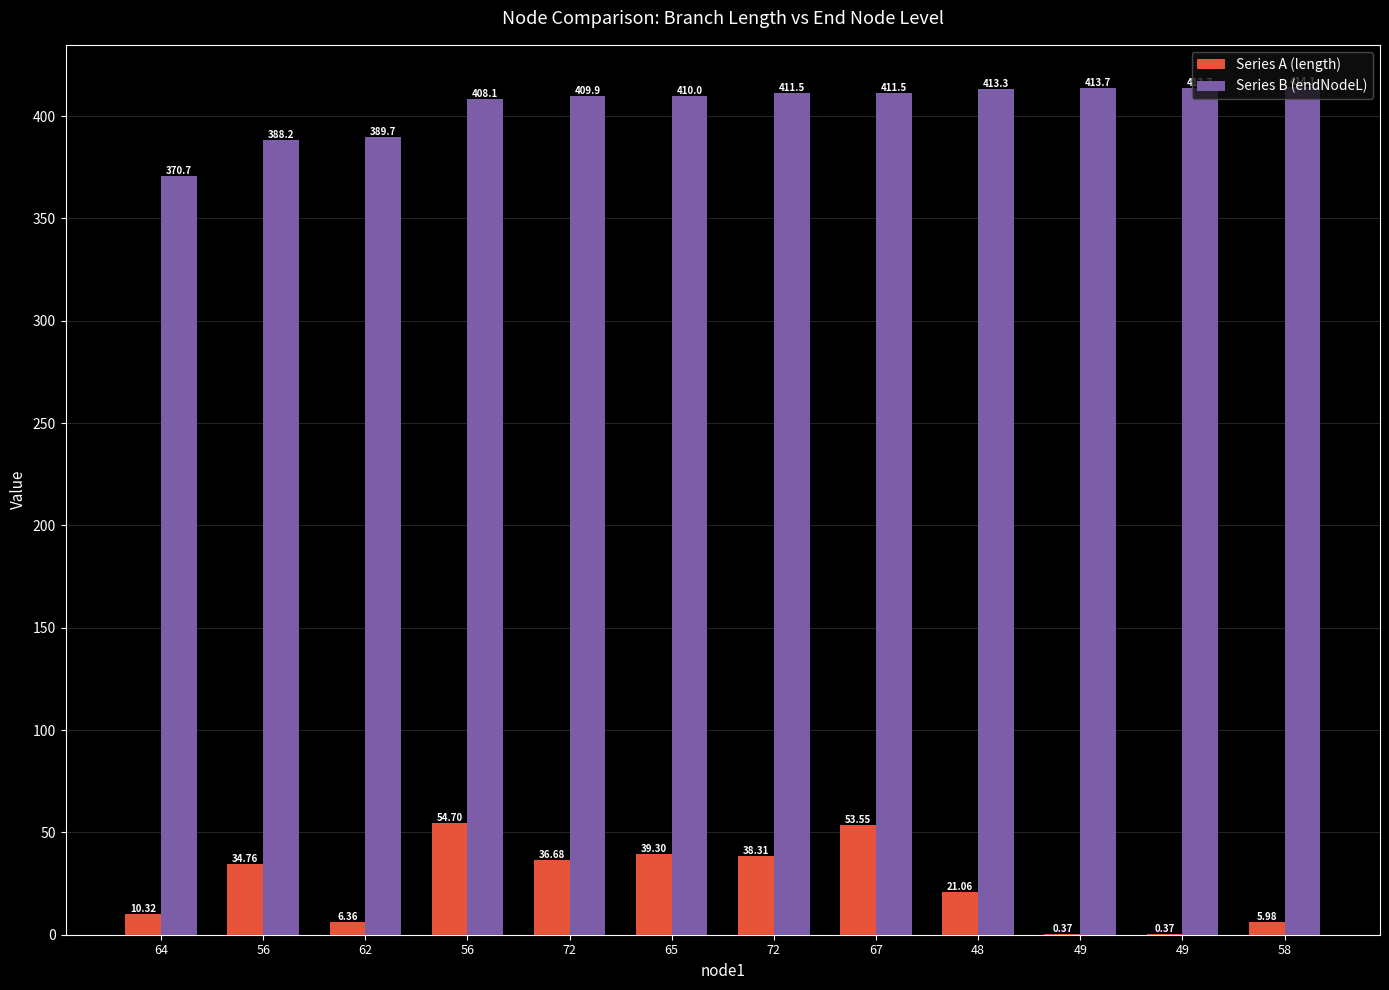

What is the spread (max minus min) of values at 72?

373.2